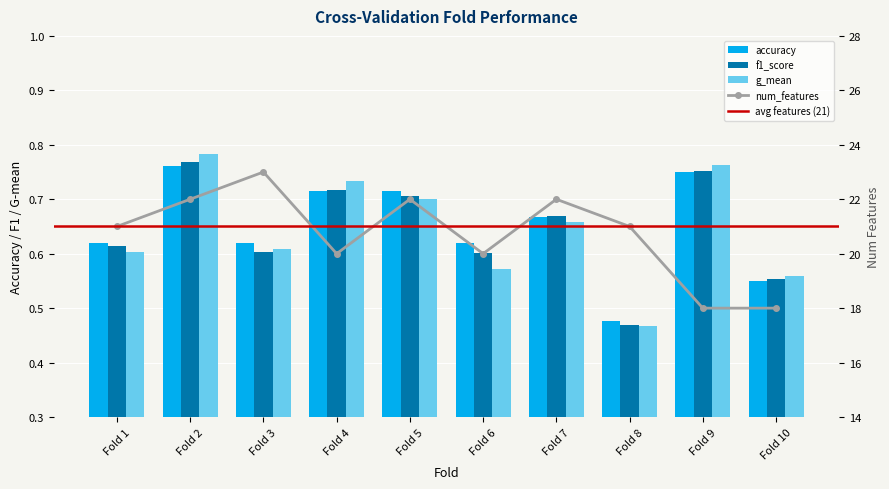

Which series has the largest range (max minus min)?

num_features